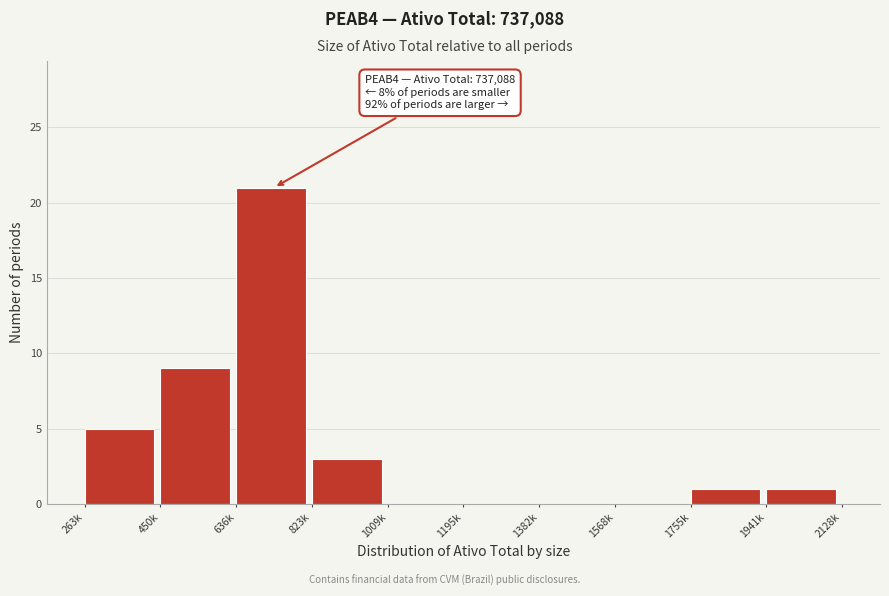

Reading left to right, transcribe all the data shown in this chart.

263k=5	450k=9	636k=21	823k=3	1009k=0	1195k=0	1382k=0	1568k=0	1755k=1	1941k=1